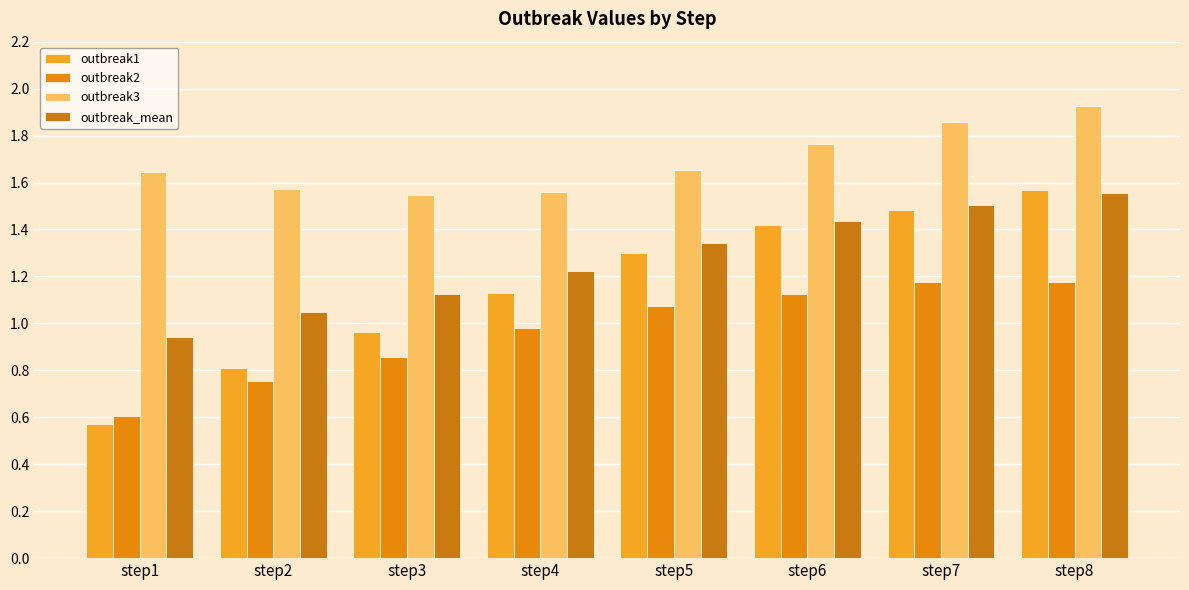

How many bars are there in total?

32